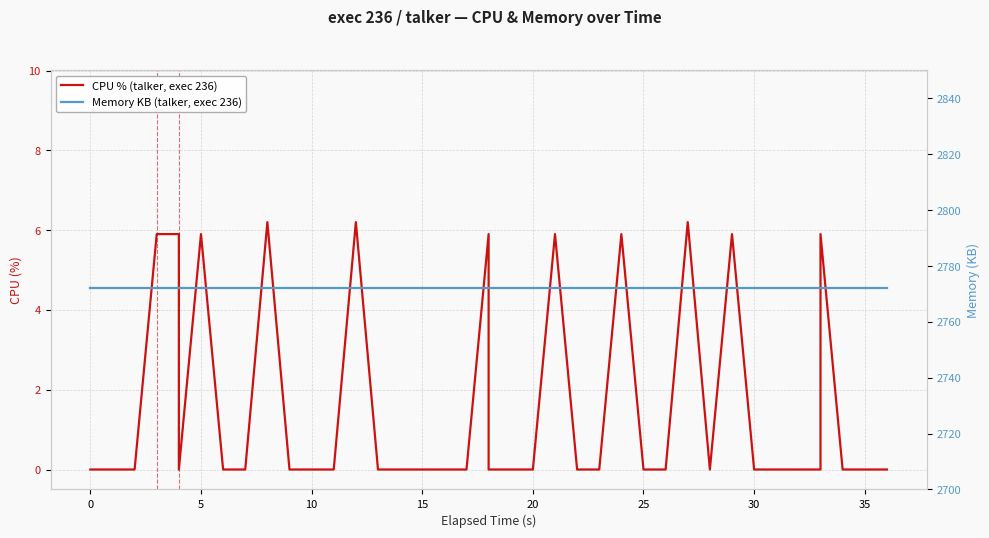

True or false: Memory KB (talker, exec 236) has more than 1 interior local peaks.

False